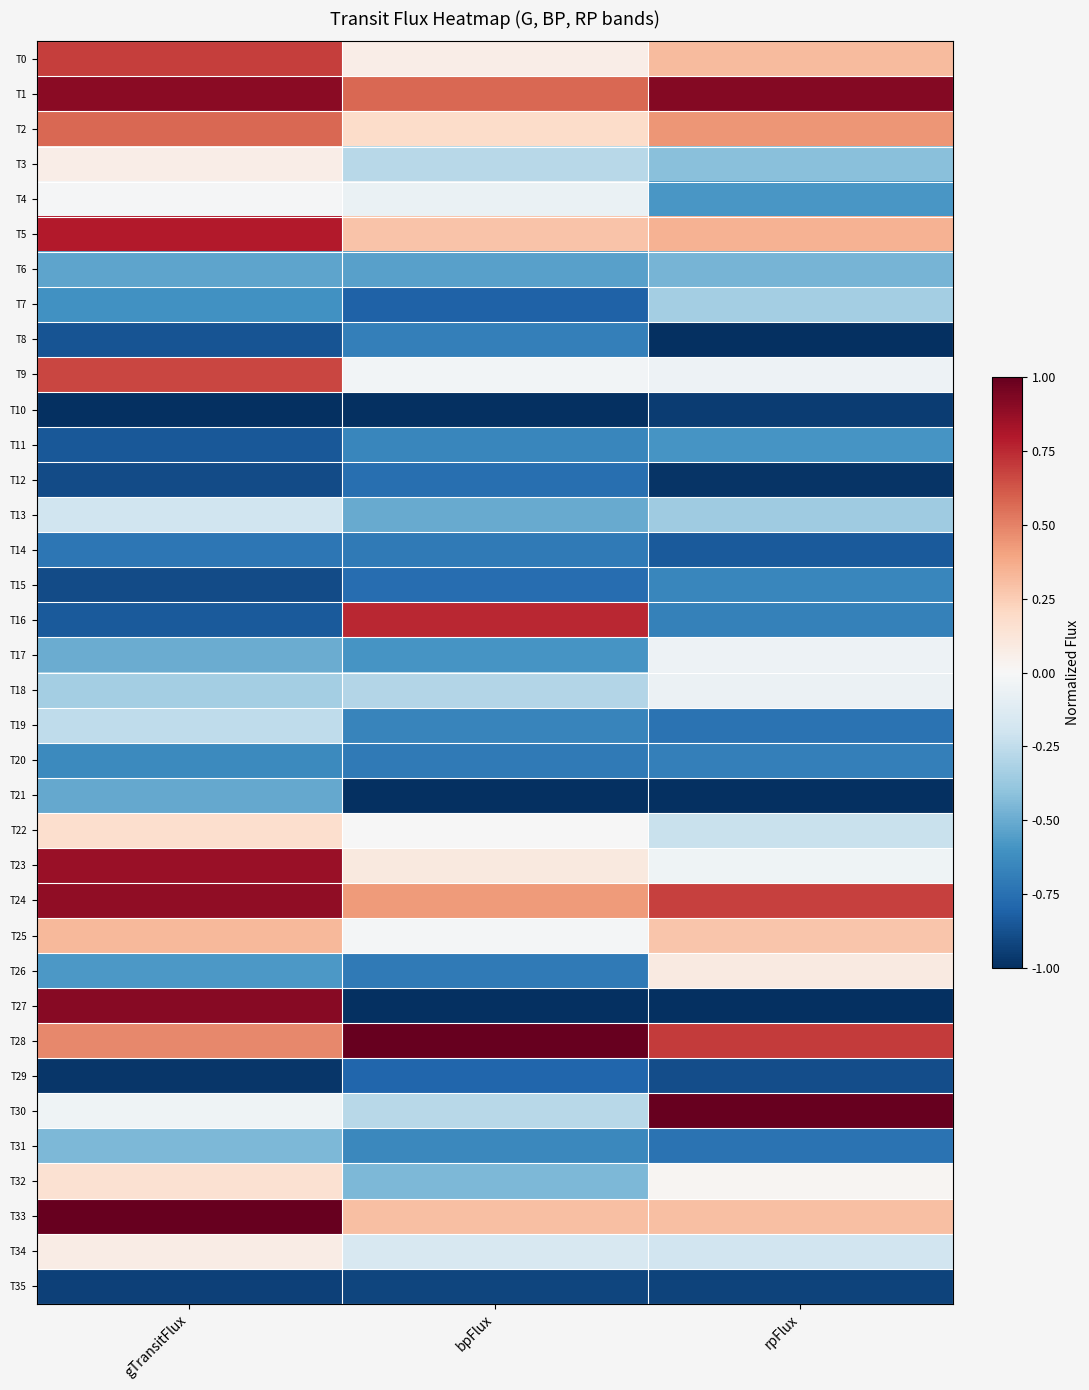

Reading left to right, transcribe all the data shown in this chart.

T0: gTransitFlux=0.7	bpFlux=0.1	rpFlux=0.3
T1: gTransitFlux=0.9	bpFlux=0.6	rpFlux=0.9
T2: gTransitFlux=0.6	bpFlux=0.2	rpFlux=0.4
T3: gTransitFlux=0.1	bpFlux=-0.3	rpFlux=-0.4
T4: gTransitFlux=-0.0	bpFlux=-0.1	rpFlux=-0.6
T5: gTransitFlux=0.8	bpFlux=0.3	rpFlux=0.4
T6: gTransitFlux=-0.5	bpFlux=-0.5	rpFlux=-0.5
T7: gTransitFlux=-0.6	bpFlux=-0.8	rpFlux=-0.3
T8: gTransitFlux=-0.9	bpFlux=-0.7	rpFlux=-1.0
T9: gTransitFlux=0.7	bpFlux=-0.0	rpFlux=-0.0
T10: gTransitFlux=-1.0	bpFlux=-1.0	rpFlux=-0.9
T11: gTransitFlux=-0.8	bpFlux=-0.7	rpFlux=-0.6
T12: gTransitFlux=-0.9	bpFlux=-0.8	rpFlux=-1.0
T13: gTransitFlux=-0.2	bpFlux=-0.5	rpFlux=-0.4
T14: gTransitFlux=-0.7	bpFlux=-0.7	rpFlux=-0.8
T15: gTransitFlux=-0.9	bpFlux=-0.8	rpFlux=-0.7
T16: gTransitFlux=-0.8	bpFlux=0.8	rpFlux=-0.7
T17: gTransitFlux=-0.5	bpFlux=-0.6	rpFlux=-0.1
T18: gTransitFlux=-0.3	bpFlux=-0.3	rpFlux=-0.1
T19: gTransitFlux=-0.3	bpFlux=-0.7	rpFlux=-0.7
T20: gTransitFlux=-0.6	bpFlux=-0.7	rpFlux=-0.7
T21: gTransitFlux=-0.5	bpFlux=-1.2	rpFlux=-1.2
T22: gTransitFlux=0.2	bpFlux=-0.0	rpFlux=-0.2
T23: gTransitFlux=0.9	bpFlux=0.1	rpFlux=-0.0
T24: gTransitFlux=0.9	bpFlux=0.4	rpFlux=0.7
T25: gTransitFlux=0.3	bpFlux=-0.0	rpFlux=0.3
T26: gTransitFlux=-0.6	bpFlux=-0.7	rpFlux=0.1
T27: gTransitFlux=0.9	bpFlux=-1.2	rpFlux=-1.2
T28: gTransitFlux=0.5	bpFlux=1.0	rpFlux=0.7
T29: gTransitFlux=-1.0	bpFlux=-0.8	rpFlux=-0.9
T30: gTransitFlux=-0.0	bpFlux=-0.3	rpFlux=1.0
T31: gTransitFlux=-0.5	bpFlux=-0.6	rpFlux=-0.7
T32: gTransitFlux=0.1	bpFlux=-0.5	rpFlux=0.0
T33: gTransitFlux=1.0	bpFlux=0.3	rpFlux=0.3
T34: gTransitFlux=0.1	bpFlux=-0.2	rpFlux=-0.2
T35: gTransitFlux=-0.9	bpFlux=-0.9	rpFlux=-0.9